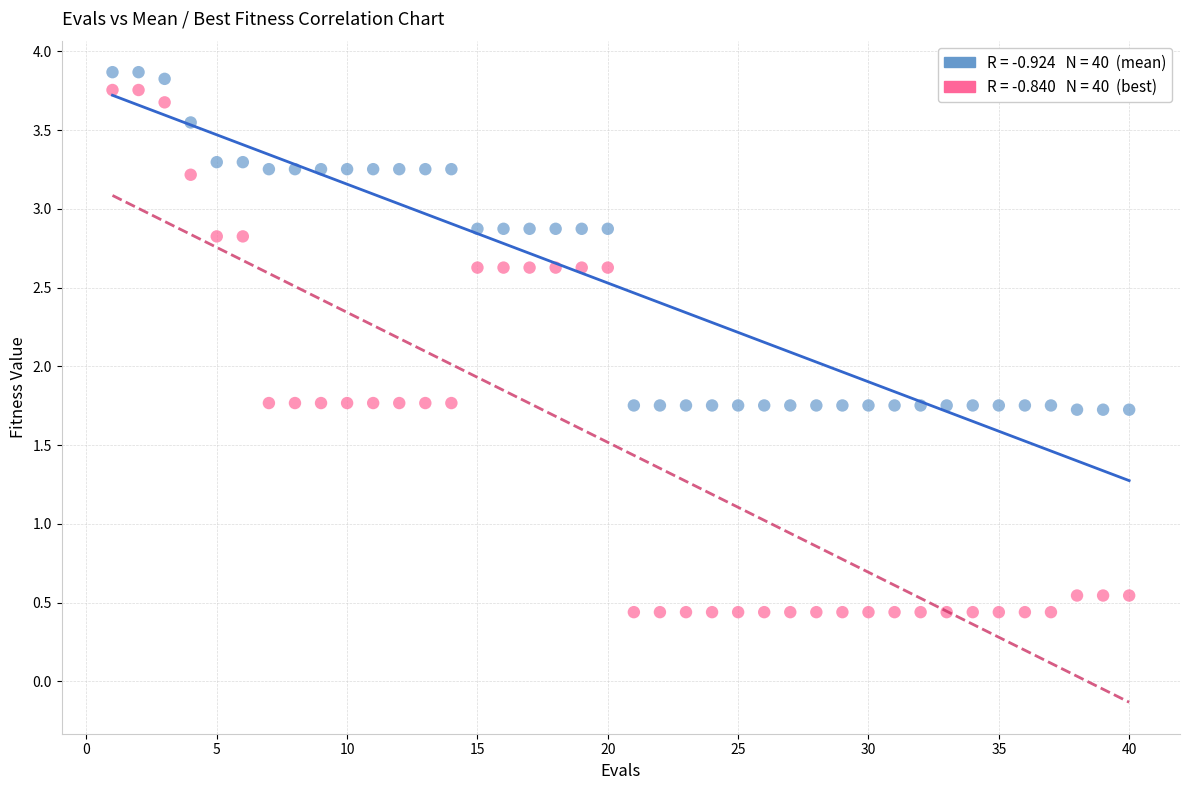

Across all data points, what is the range of X values (max minus min)?

39.0